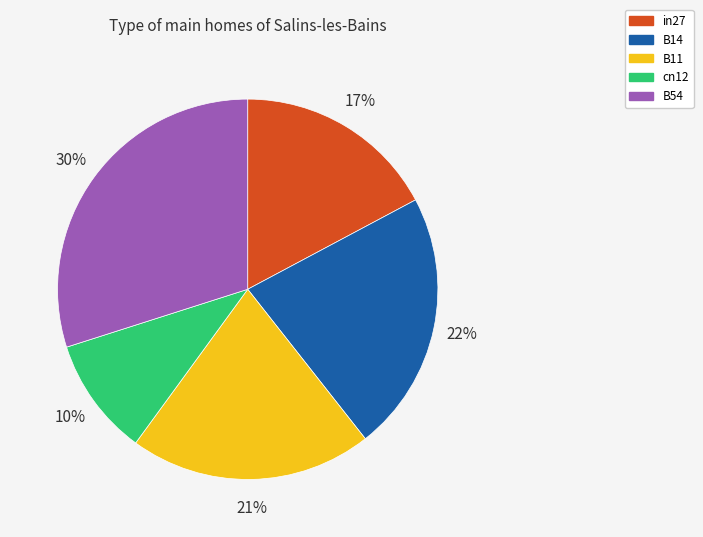

To the nearest percent, what is the combined percentage of B54 and B11?

51%